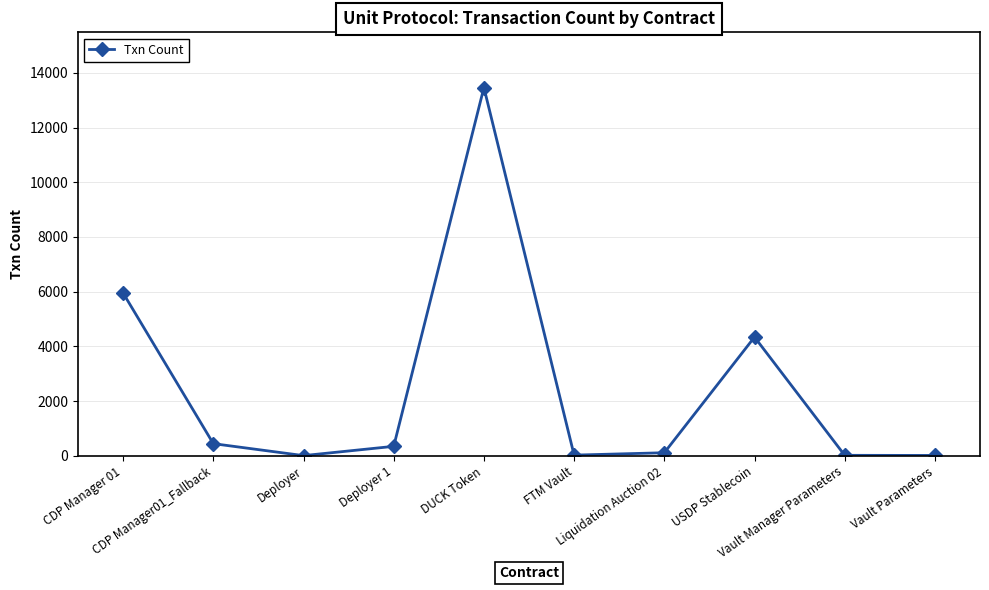

What is the label of the 3rd point from the left?

Deployer